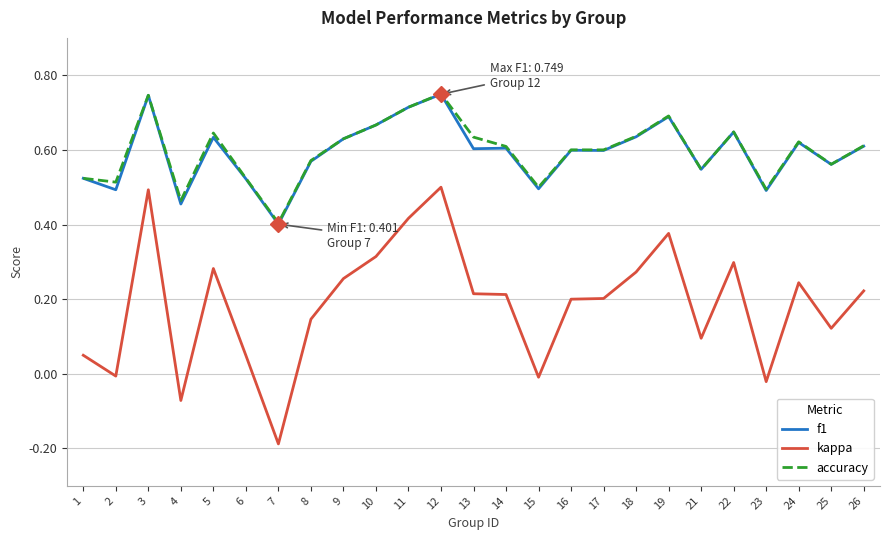

True or false: f1 and kappa intersect in this chart.

False